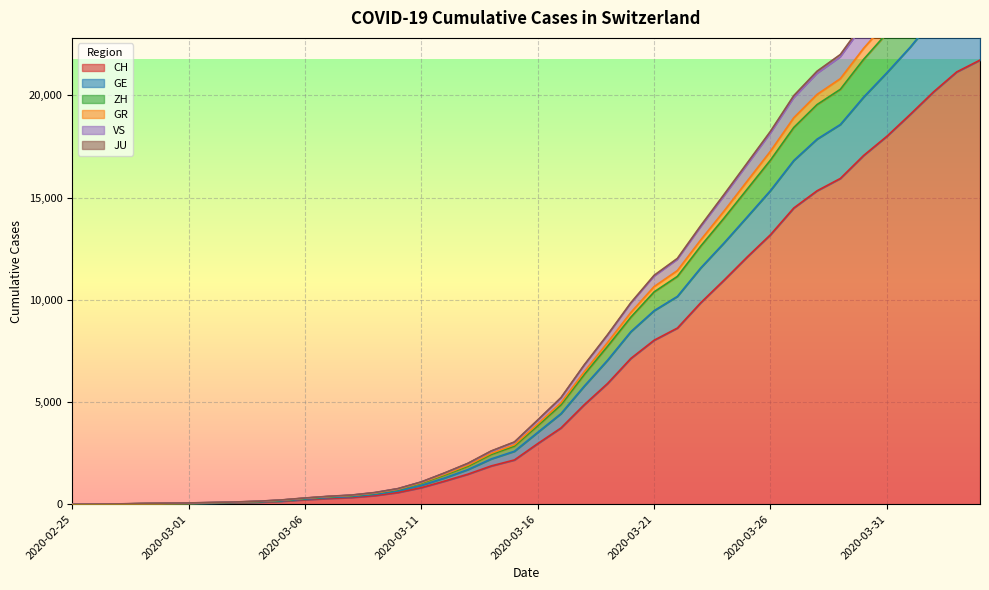

At which category is the sum across all series the highest?

2020-04-04